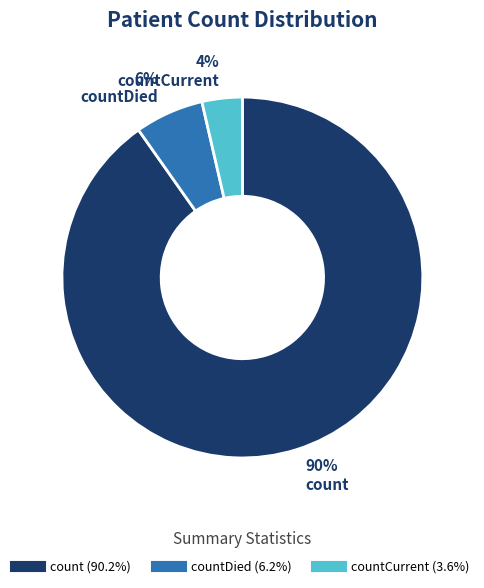

Does any single category account for the majority?

Yes